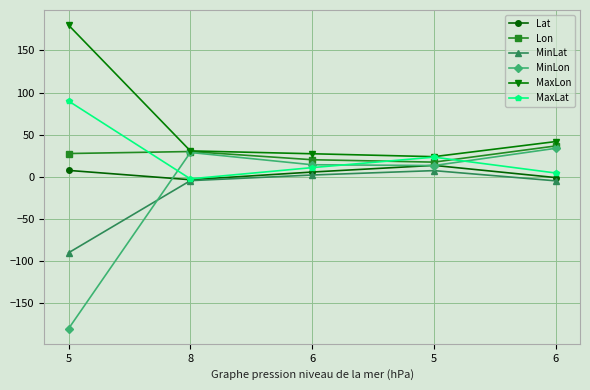

How many data points does each series have?

5